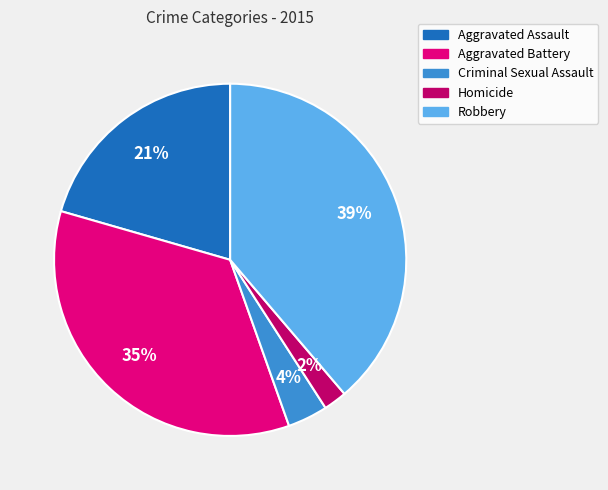

Rank the categories by value from lowest to highest.

Homicide, Criminal Sexual Assault, Aggravated Assault, Aggravated Battery, Robbery